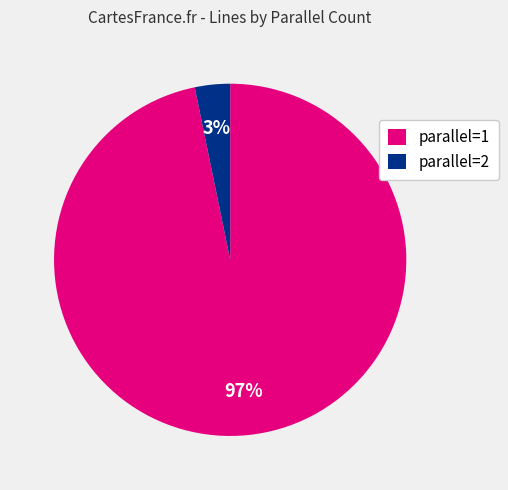

The parallel=2 slice represents 3% of the pie. True or false?

True